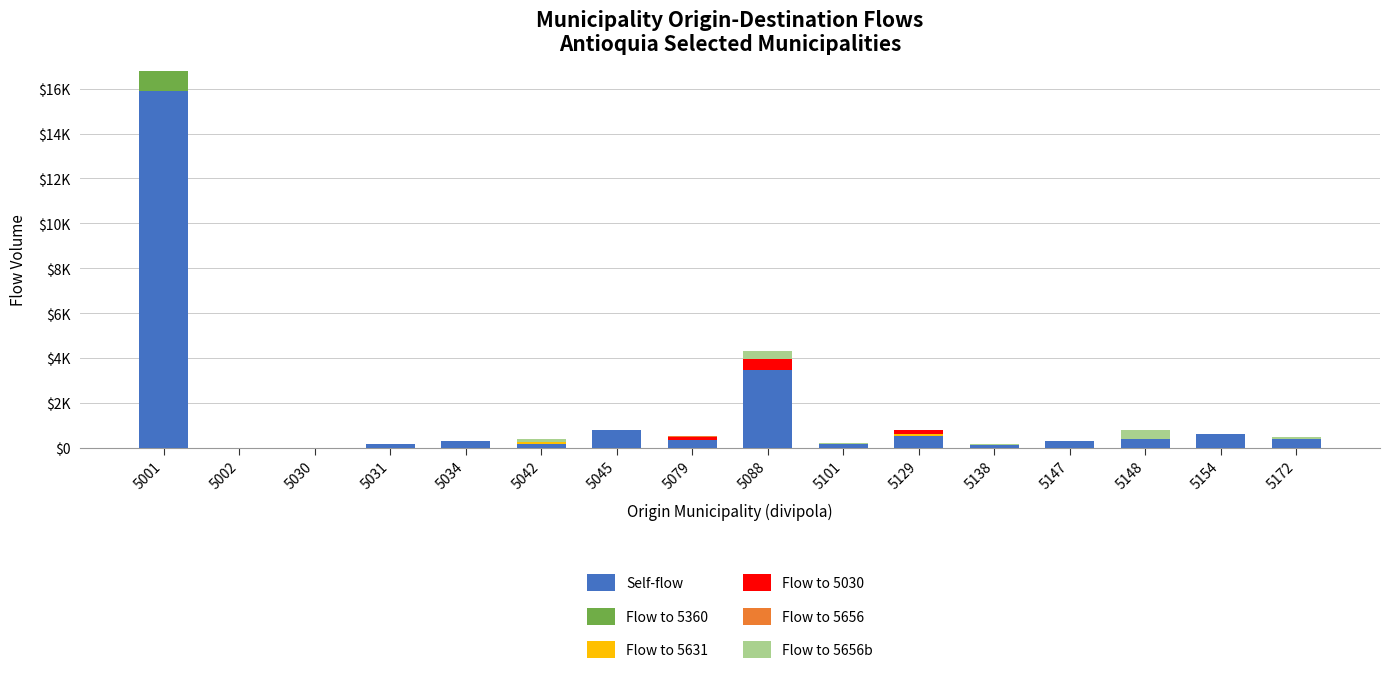

Which series has the widest spread of values?

Self-flow